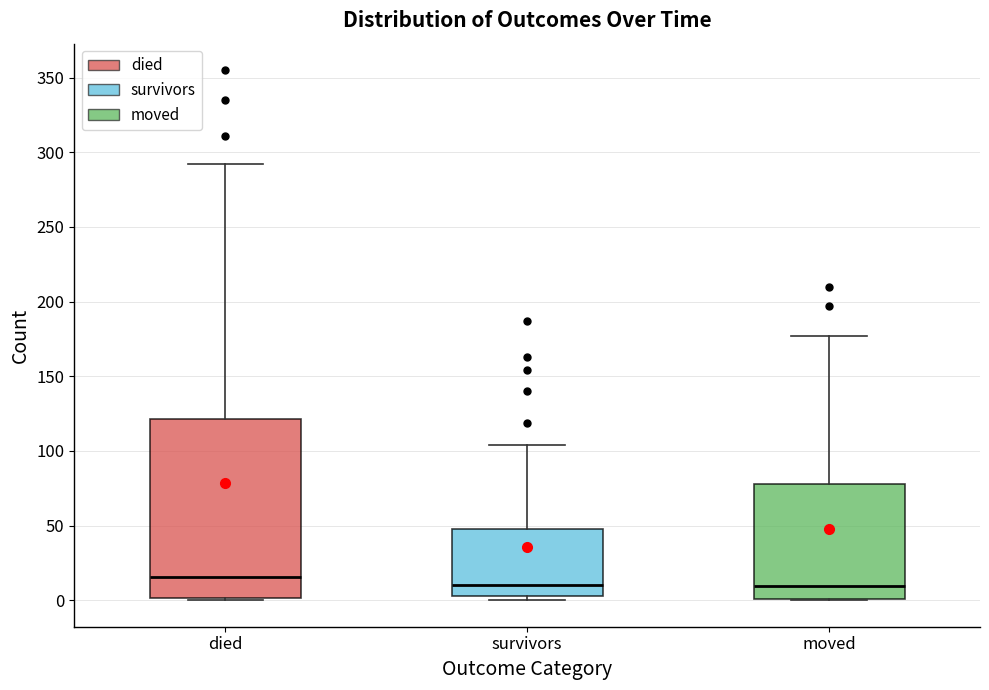

Where is the upper edge of the box for survivors on the y-axis? The values are not printed on the chart, so give them approximately, as read against the axis.

50